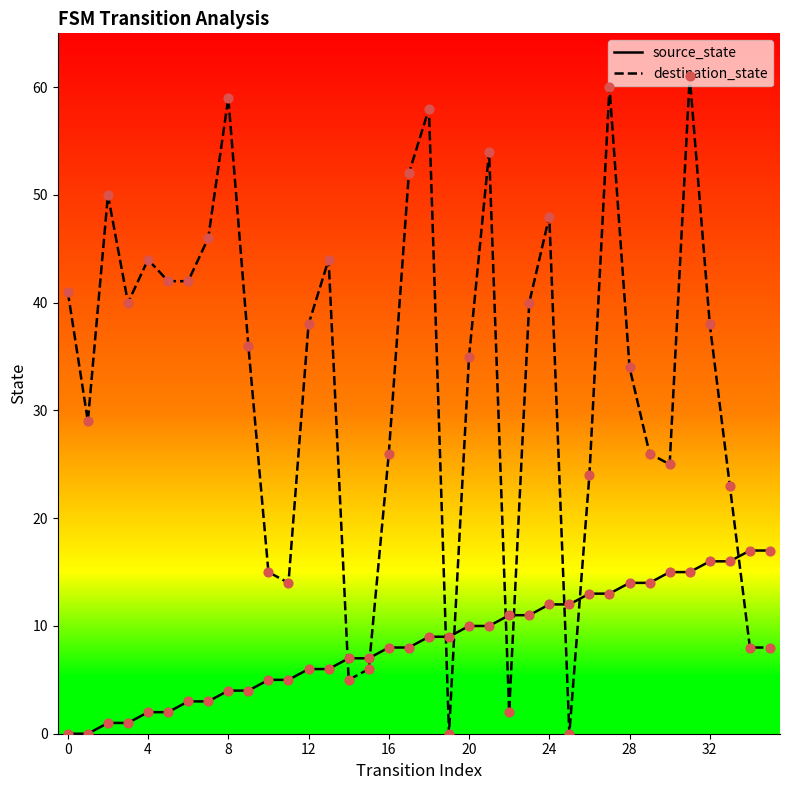

Which series has the widest spread of values?

destination_state